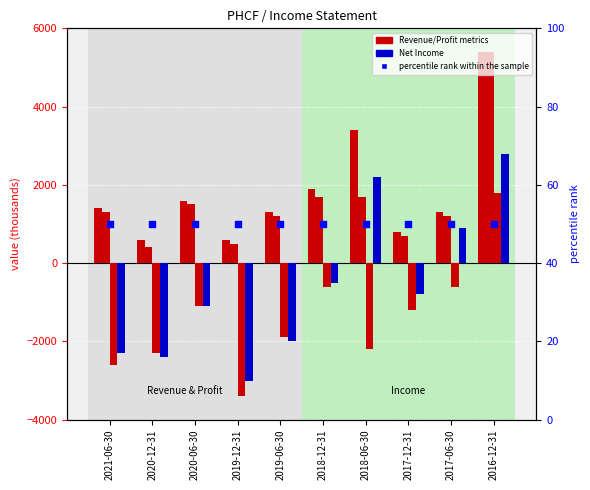

At how many categories does at least one series exceed 2167?

2